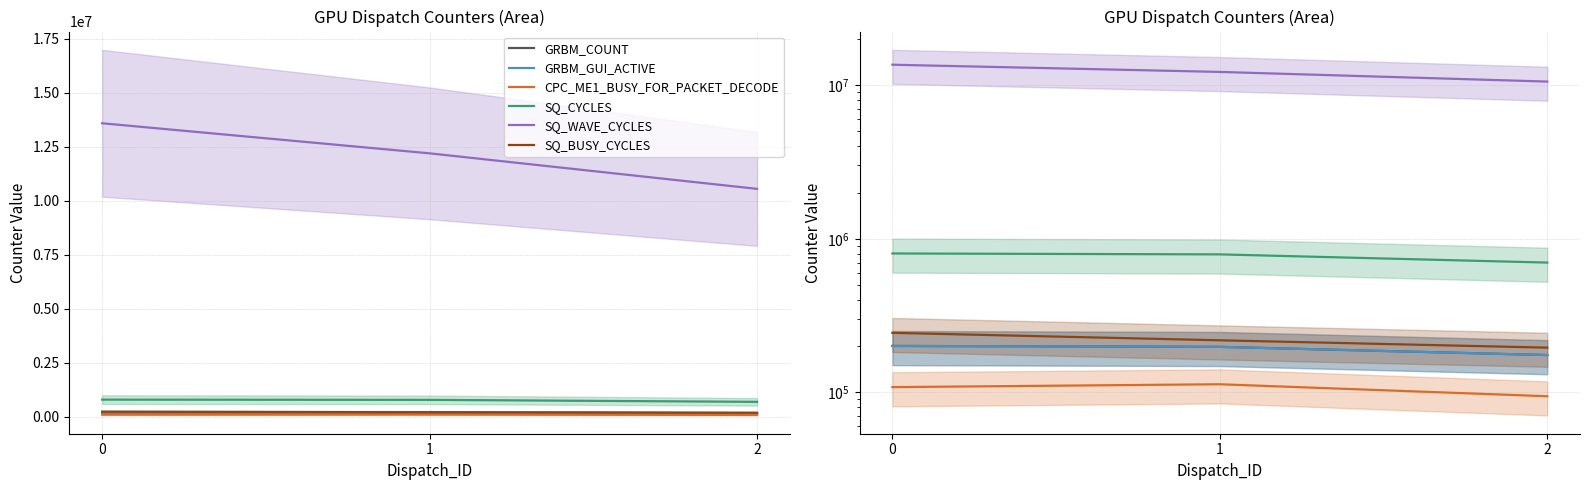

Rank the series at 1 from lowest to highest value.

CPC_ME1_BUSY_FOR_PACKET_DECODE, GRBM_COUNT, GRBM_GUI_ACTIVE, SQ_BUSY_CYCLES, SQ_CYCLES, SQ_WAVE_CYCLES